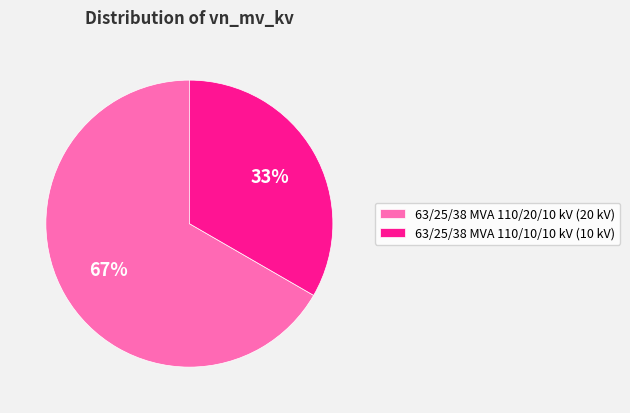

What is the largest slice in the pie chart?

63/25/38 MVA 110/20/10 kV